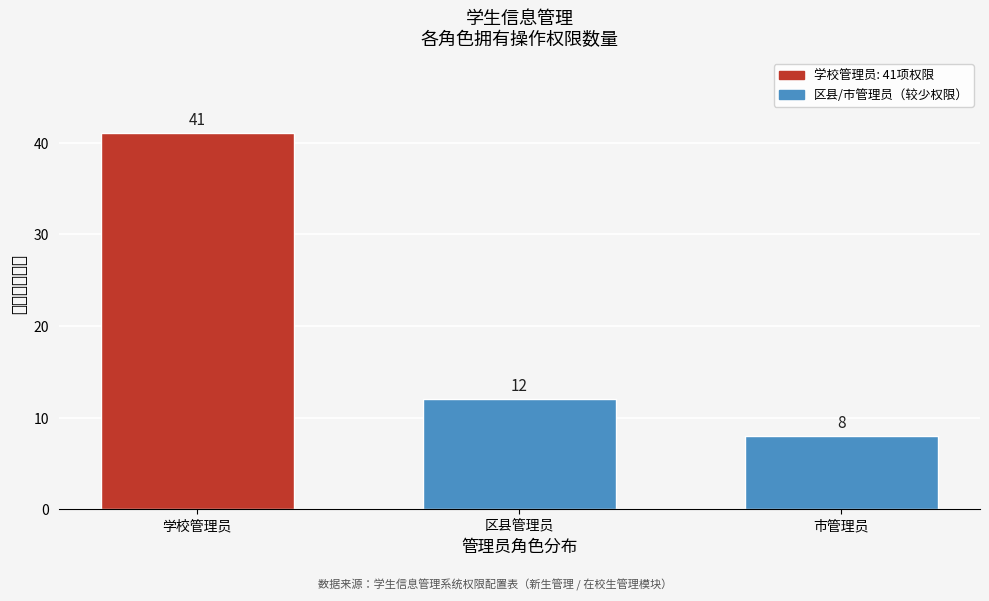

Reading right to left, what are all the values shown in this chart?

8	12	41